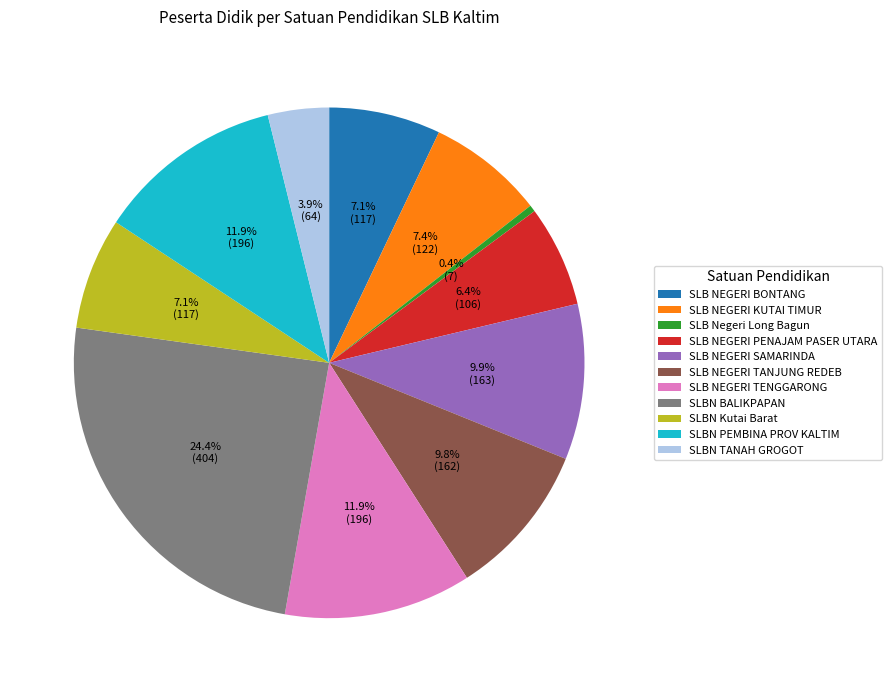

Does SLBN PEMBINA PROV KALTIM represent more than half of the total?

No